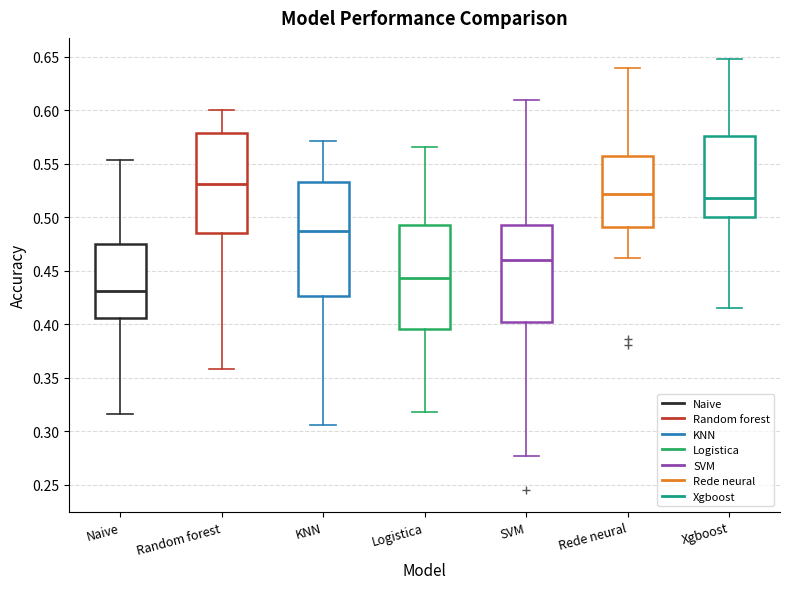

Where does the upper whisker of the box for SVM end on the y-axis? The values are not printed on the chart, so give them approximately, as read against the axis.

0.610